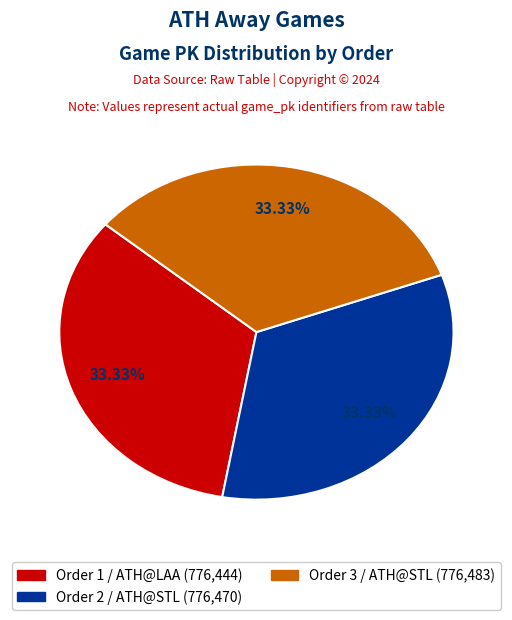

Does any single category account for the majority?

No